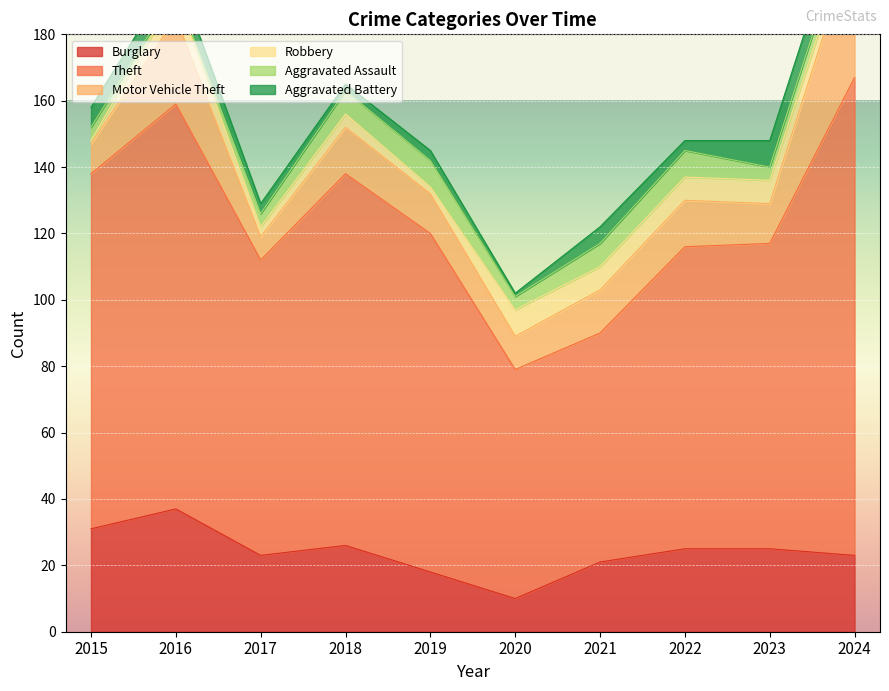

How many data points in Theft are less than 102?

5